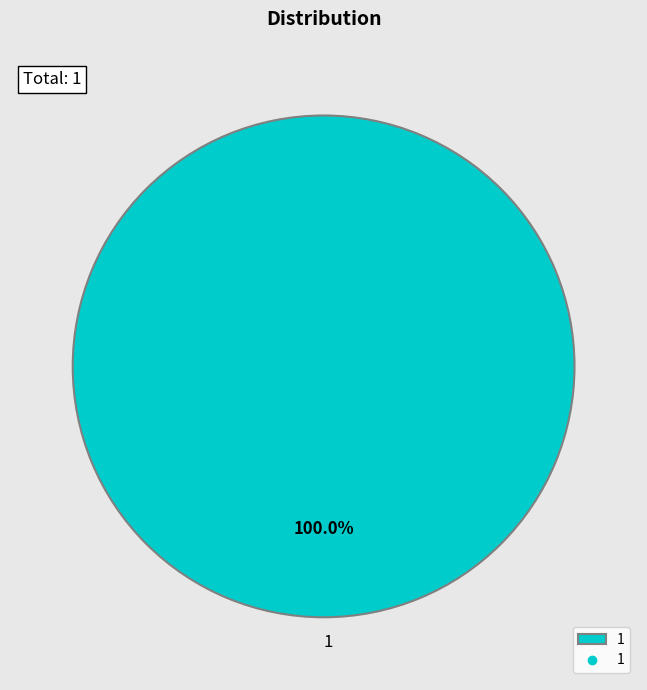

To the nearest percent, what portion does 1 represent?

100%